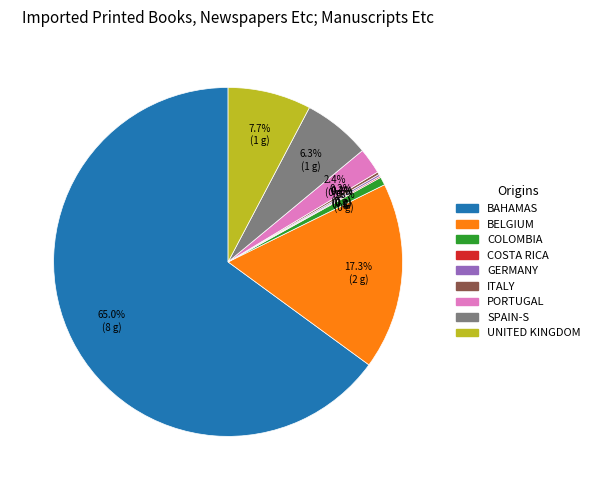

What is the largest slice in the pie chart?

BAHAMAS